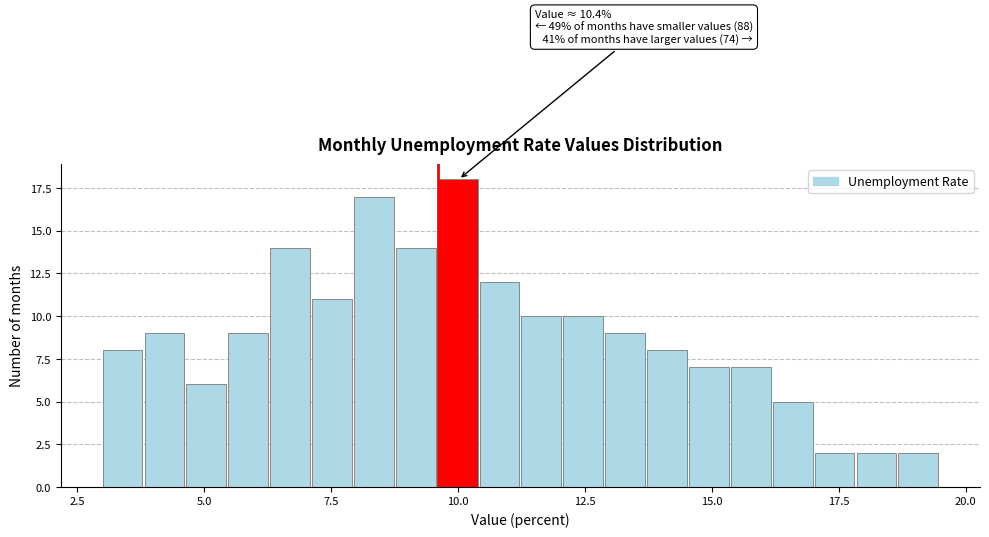

Around what value on the x-axis is the tallest bar? Give the approximate position of its centre, as read against the axis.

10.0